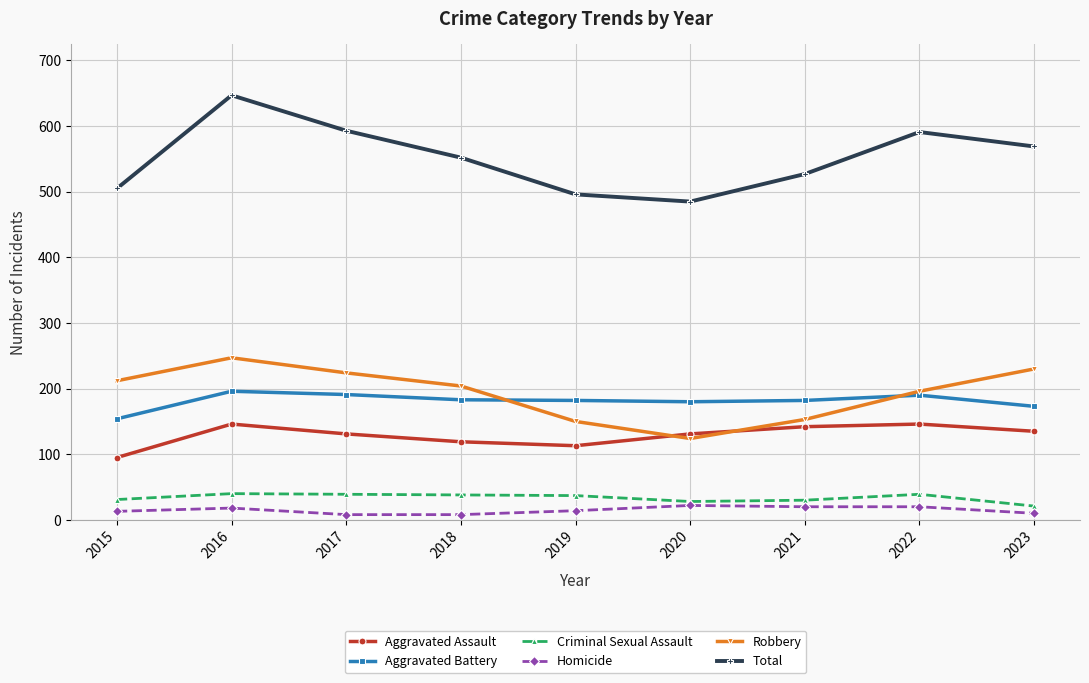

At which label is Robbery closest to 185?

2022